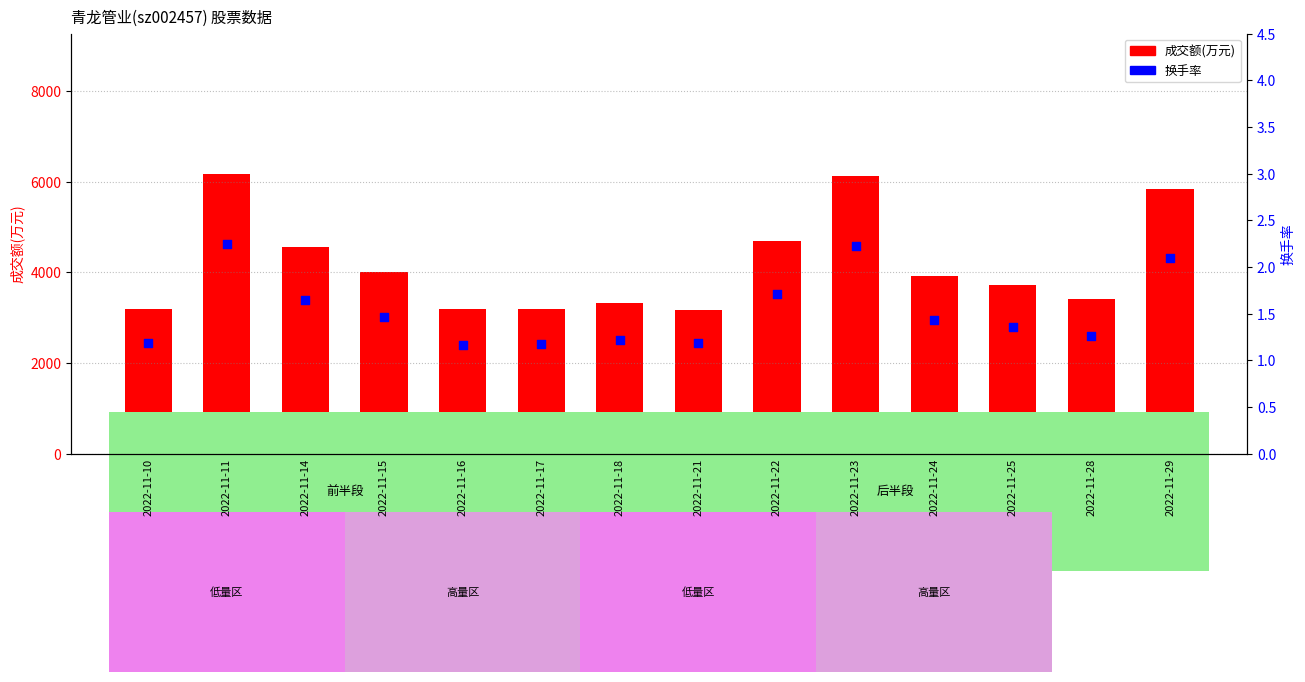

Which series has the largest total across all categories?

成交额(万元)